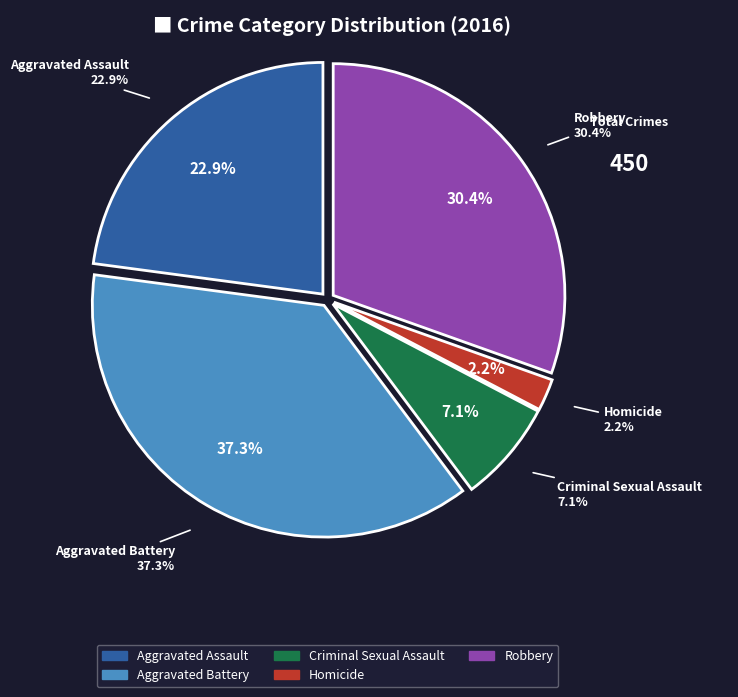

How many segments does this pie chart have?

5